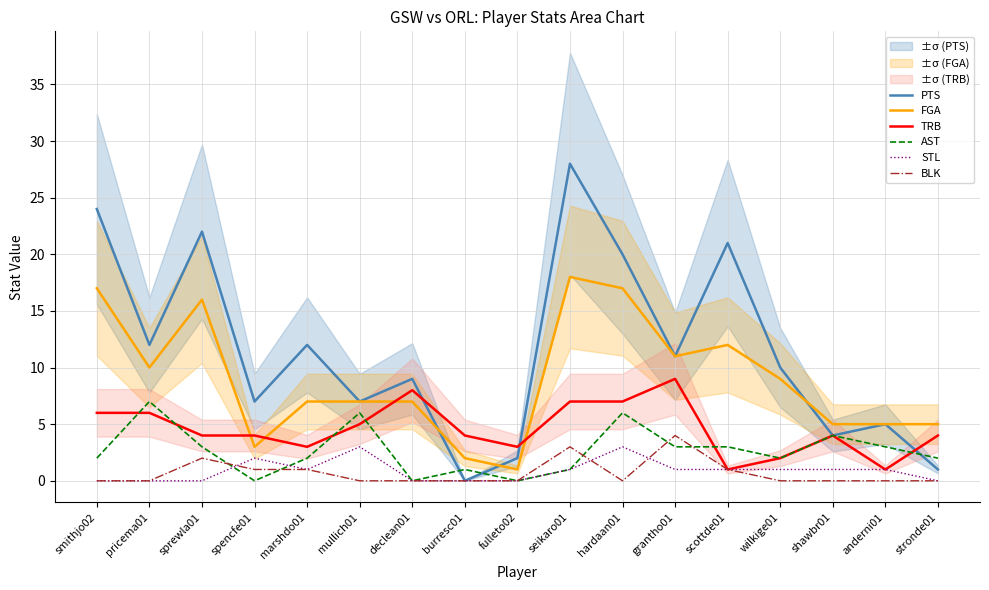

Rank the categories by STL value from highest to lowest.

mullich01, hardaan01, spencfe01, marshdo01, seikaro01, grantho01, scottde01, wilkige01, shawbr01, anderni01, smithjo02, pricema01, sprewla01, declean01, burresc01, fulleto02, stronde01